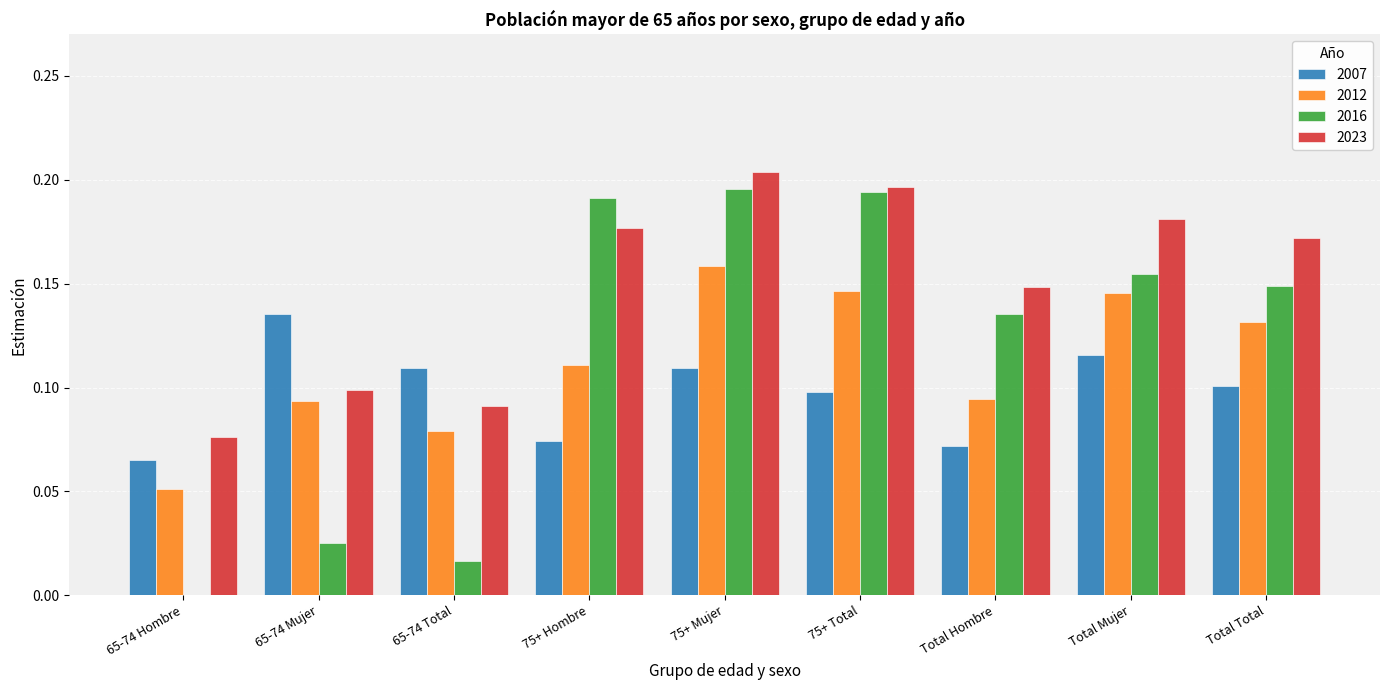

What is the sum of all 2023 values?

1.3